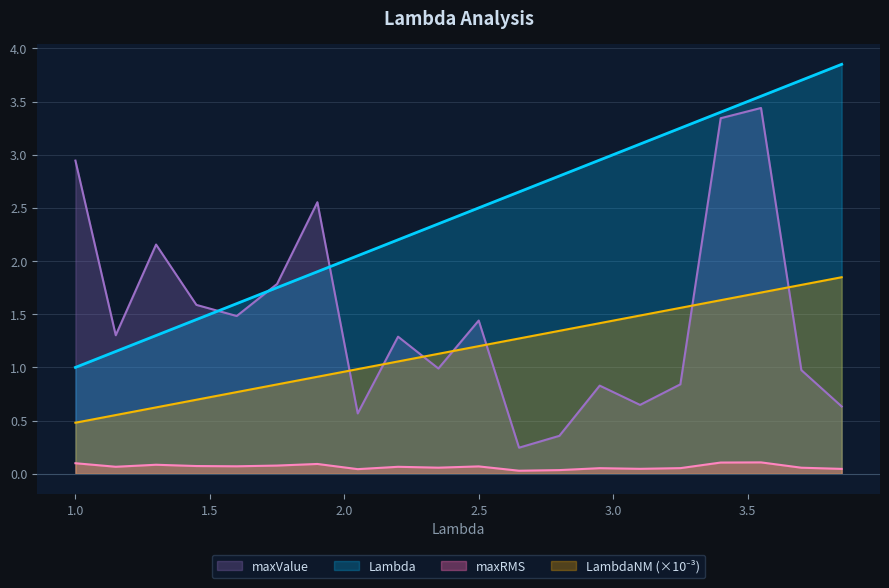

What is the difference between the maximum and minimum values in the maxValue series?

3.2